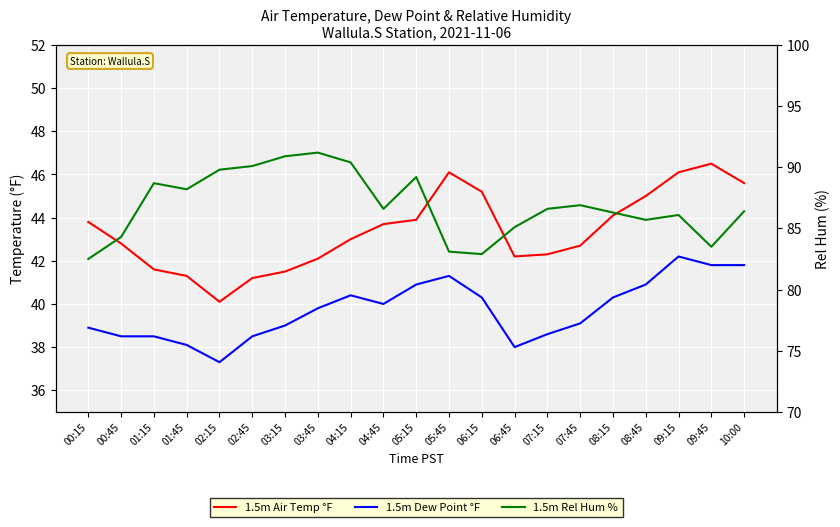

What value does the 1.5m Air Temp °F series have at 00:45?

42.8